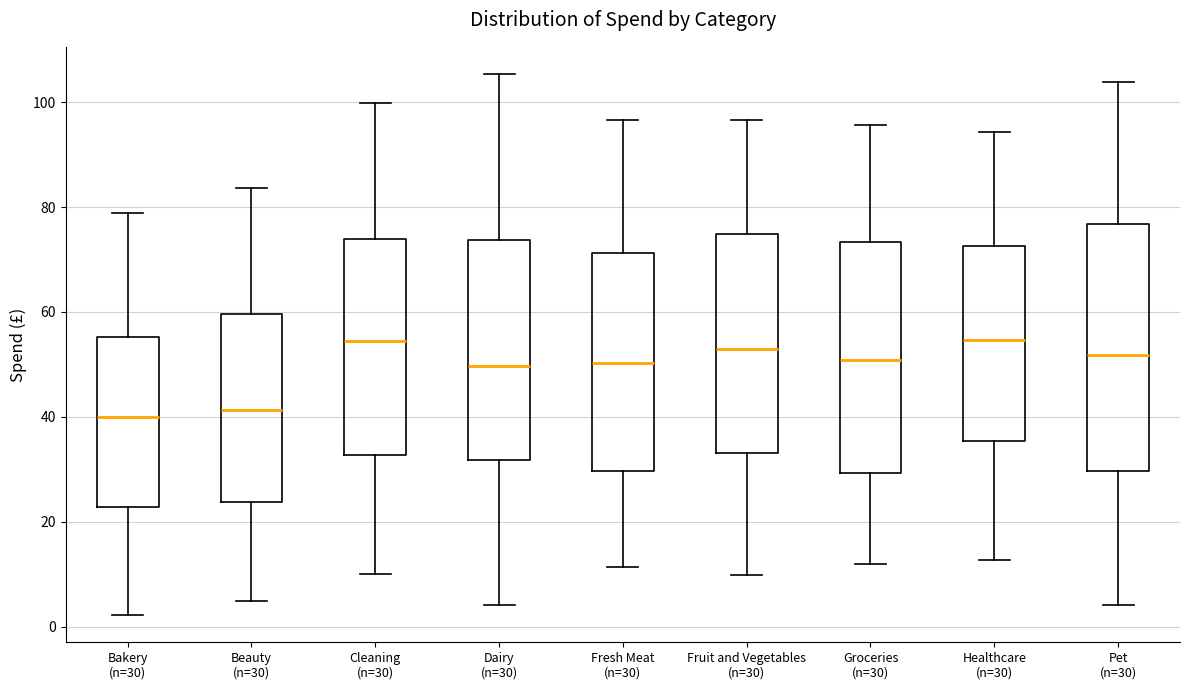

Which box is the tallest, from its lower edge to its upper edge?

Pet (n=30)